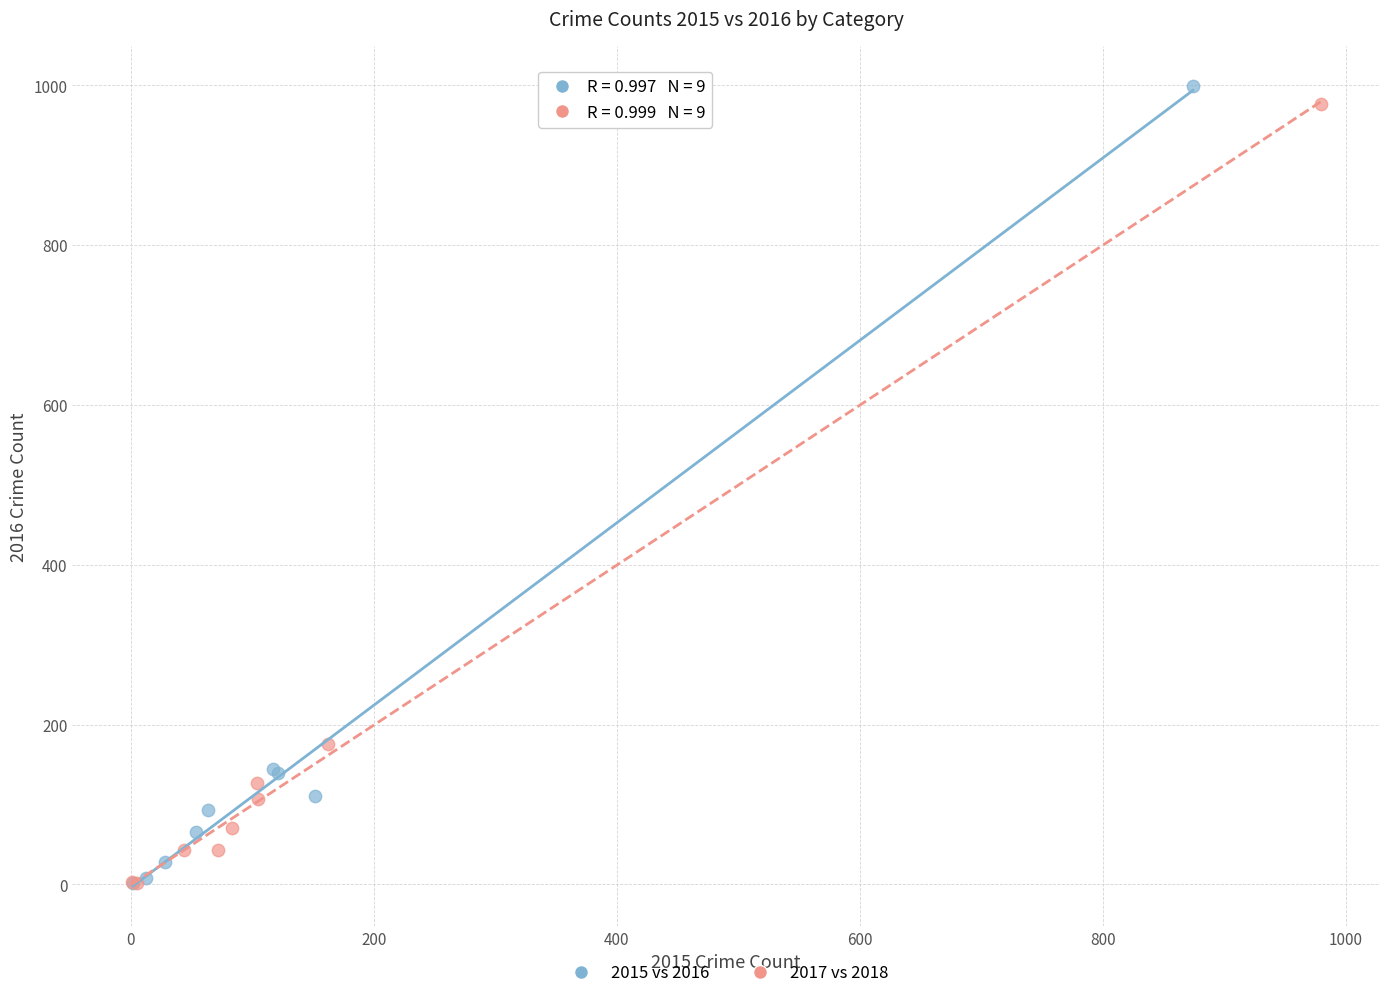

Which series has the largest Y range (max minus min)?

2015 vs 2016